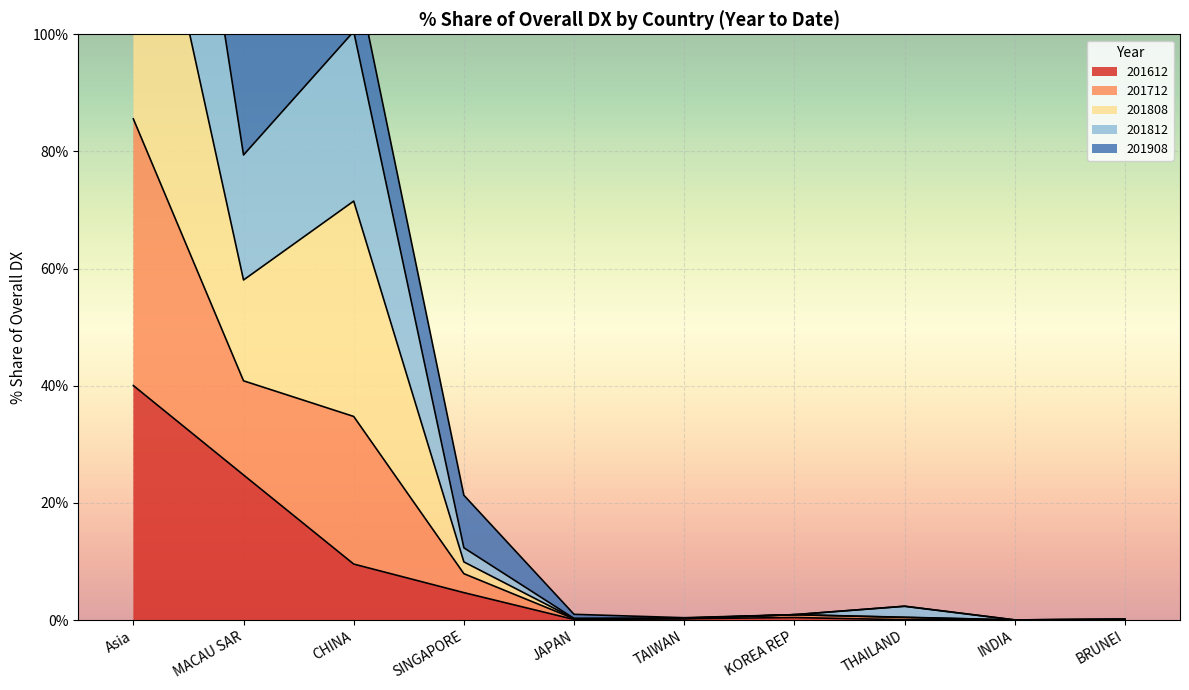

True or false: 201812_% Share of overall DX and 201712_% Share of overall DX intersect in this chart.

False